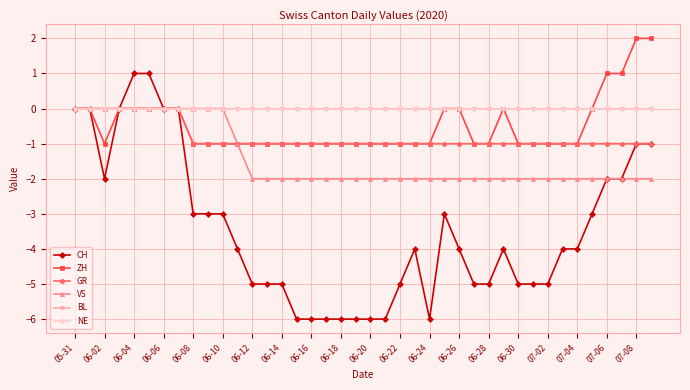

What is the label of the 26th point from the left?

25